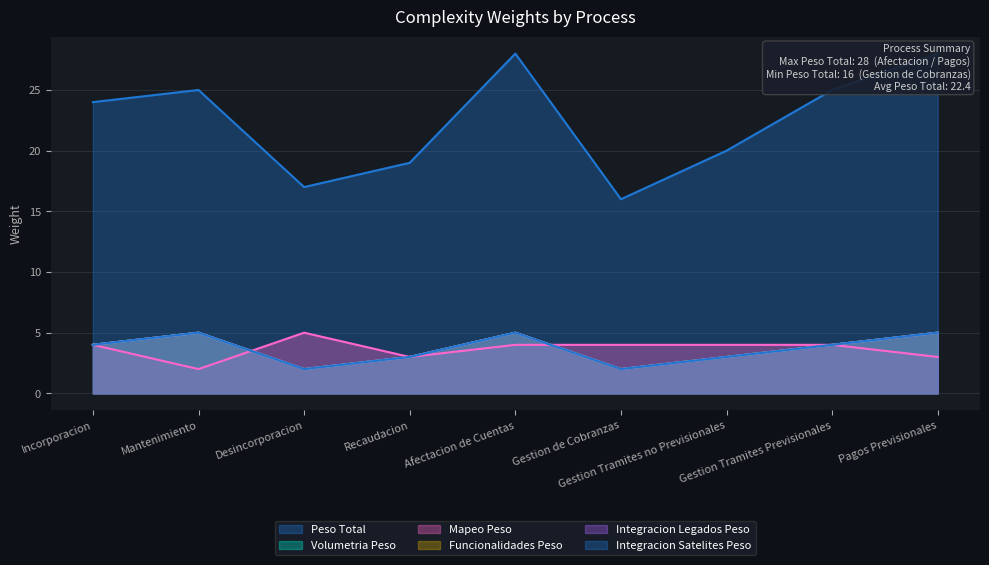

Rank the categories by Integracion Satelites Peso value from lowest to highest.

Desincorporacion, Gestion de Cobranzas, Recaudacion, Gestion Tramites no Previsionales, Incorporacion, Gestion Tramites Previsionales, Mantenimiento, Afectacion de Cuentas, Pagos Previsionales